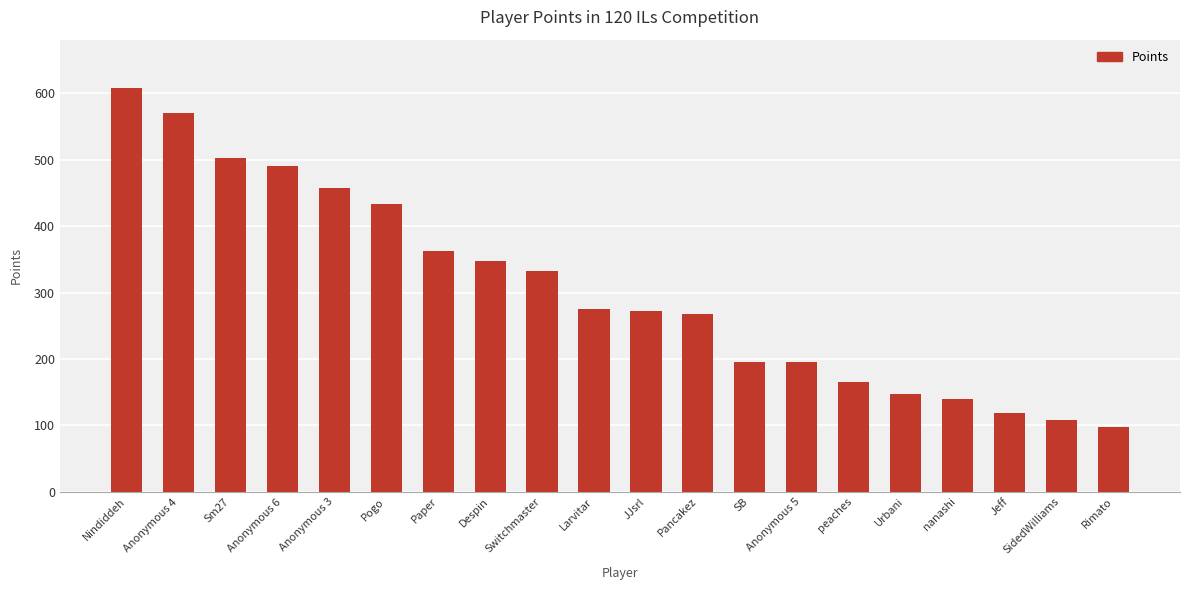

How many bars are there in total?

20